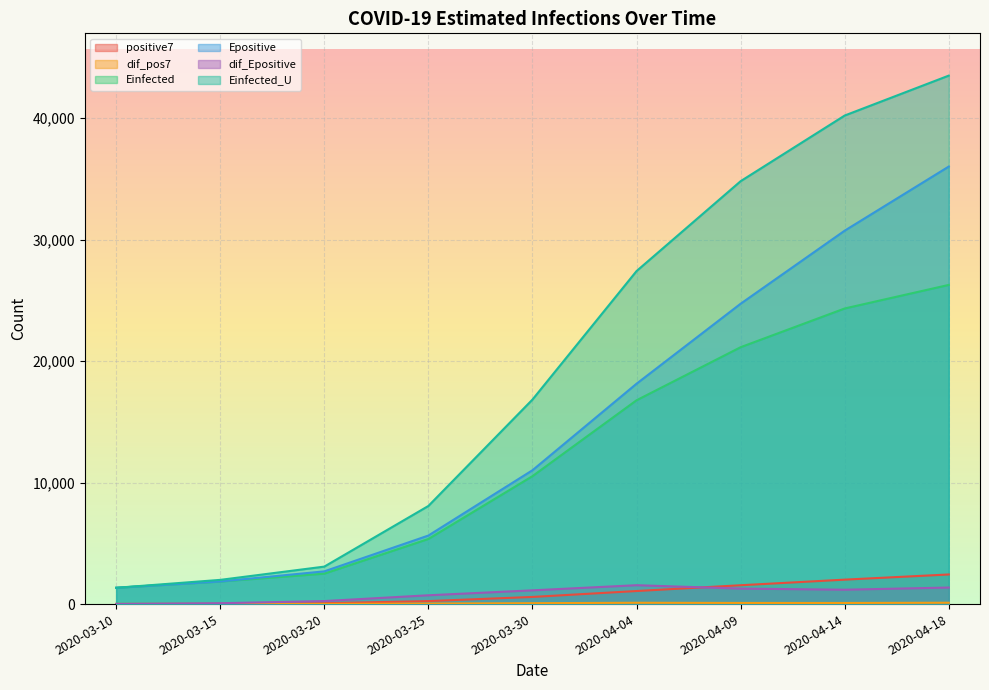

Count the number of categories in the chart.

9